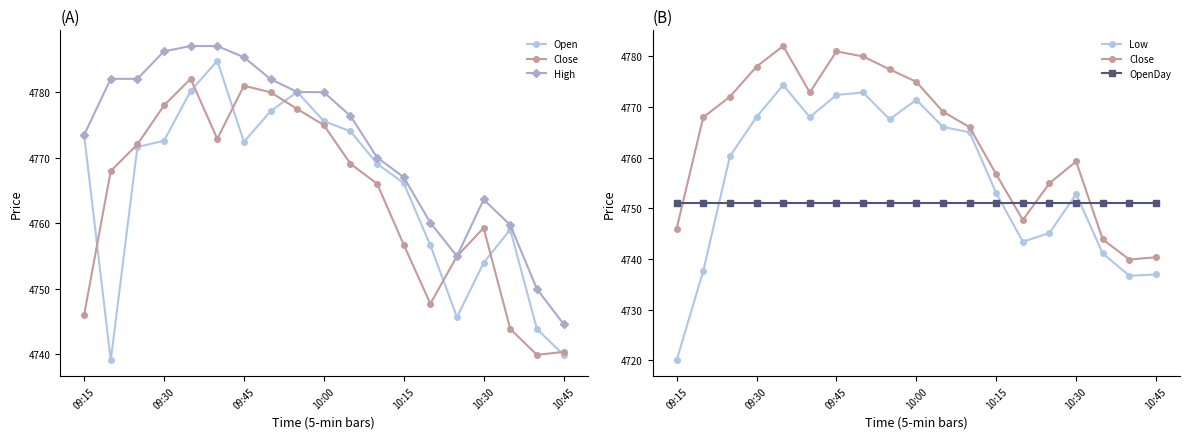

Where is Open nearest to the value 4761?

16